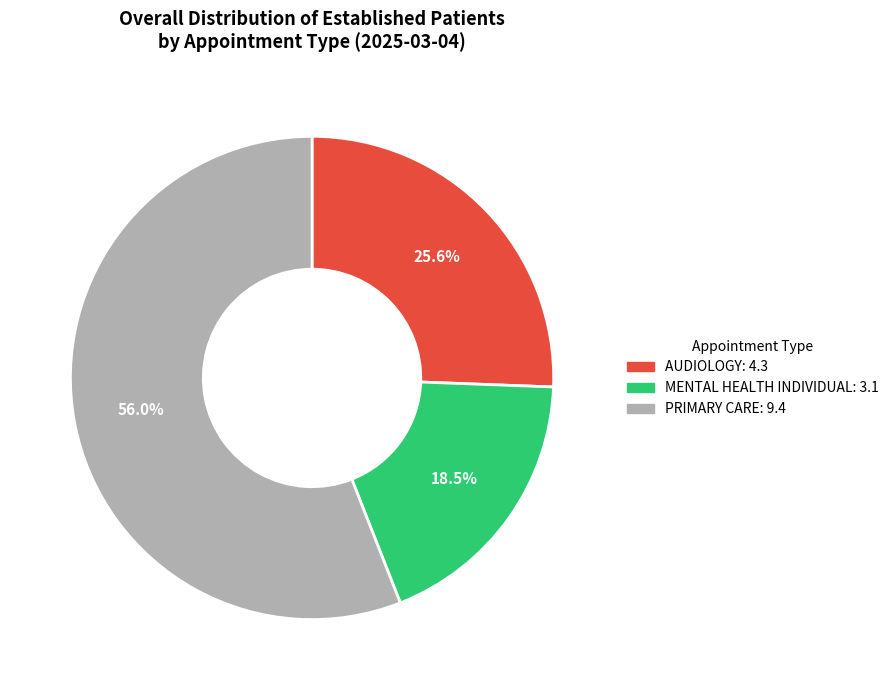

Does any single category account for the majority?

Yes